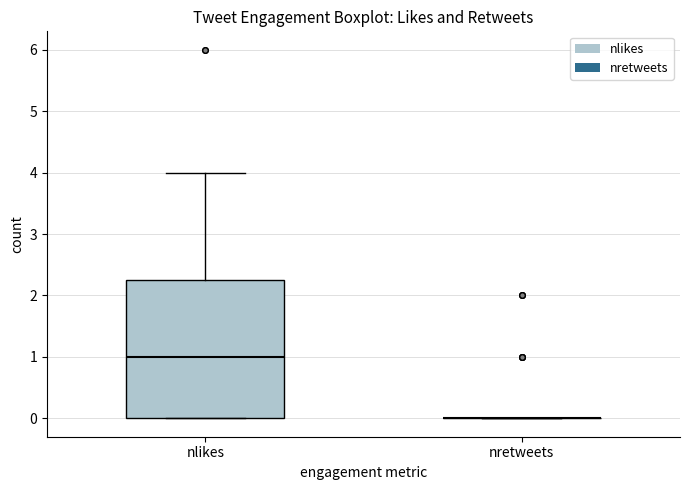

Which box is the tallest, from its lower edge to its upper edge?

nlikes